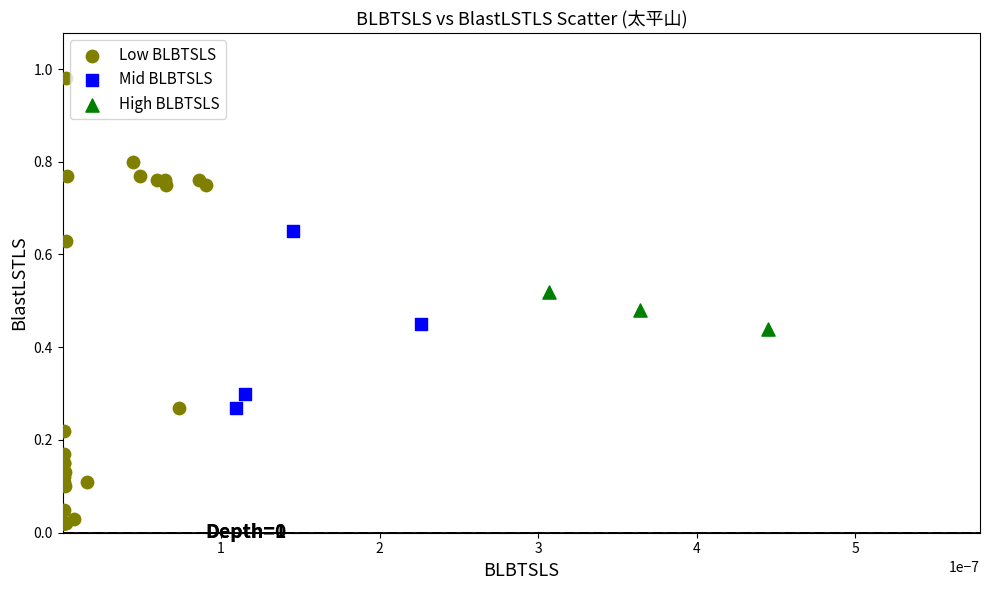

Which series contains the highest Y value?

Low BLBTSLS